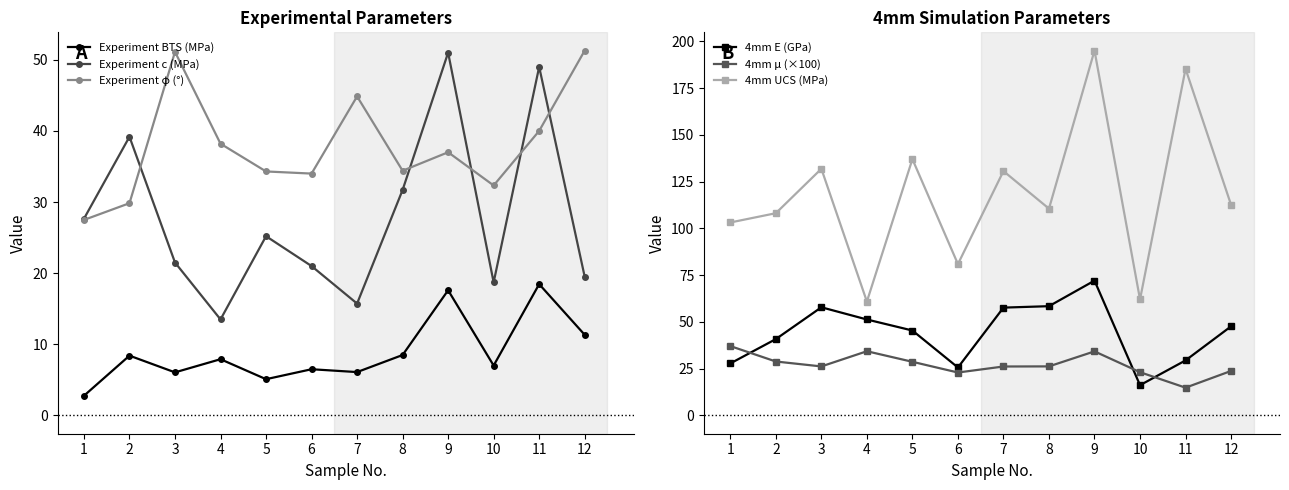

How many data points in 4mm μ (×100) are less than 26?

4